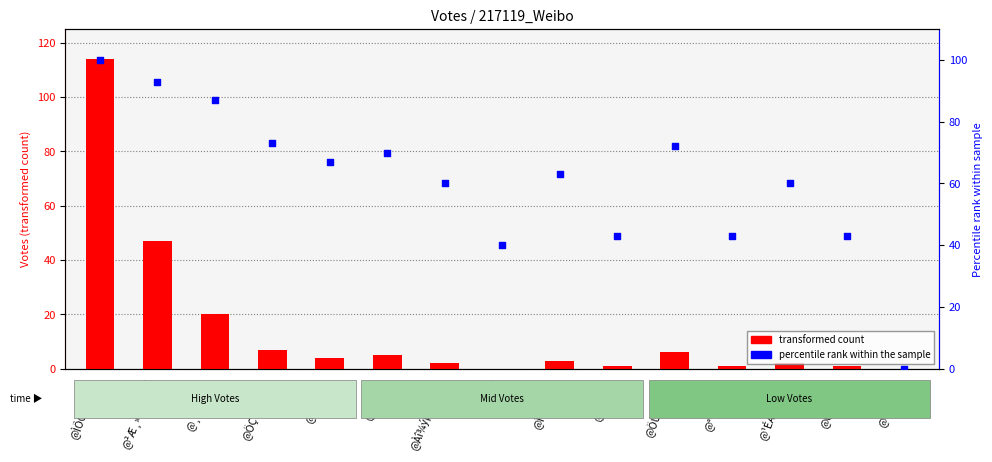

What are all the series names shown in the legend?

transformed count, percentile rank within the sample